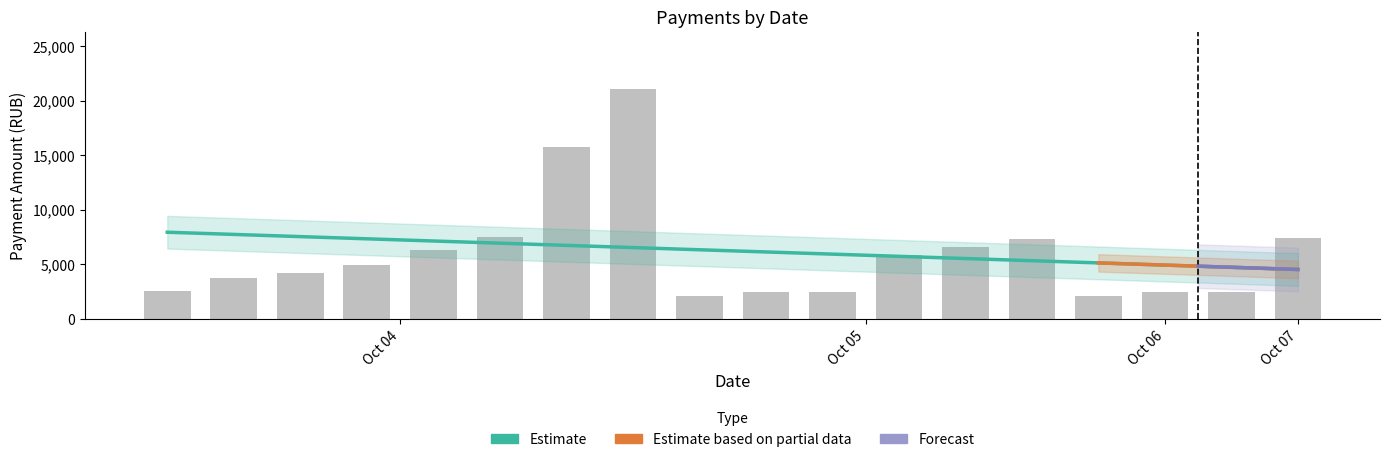

What is the difference between the second highest and second lowest values?

13686.1